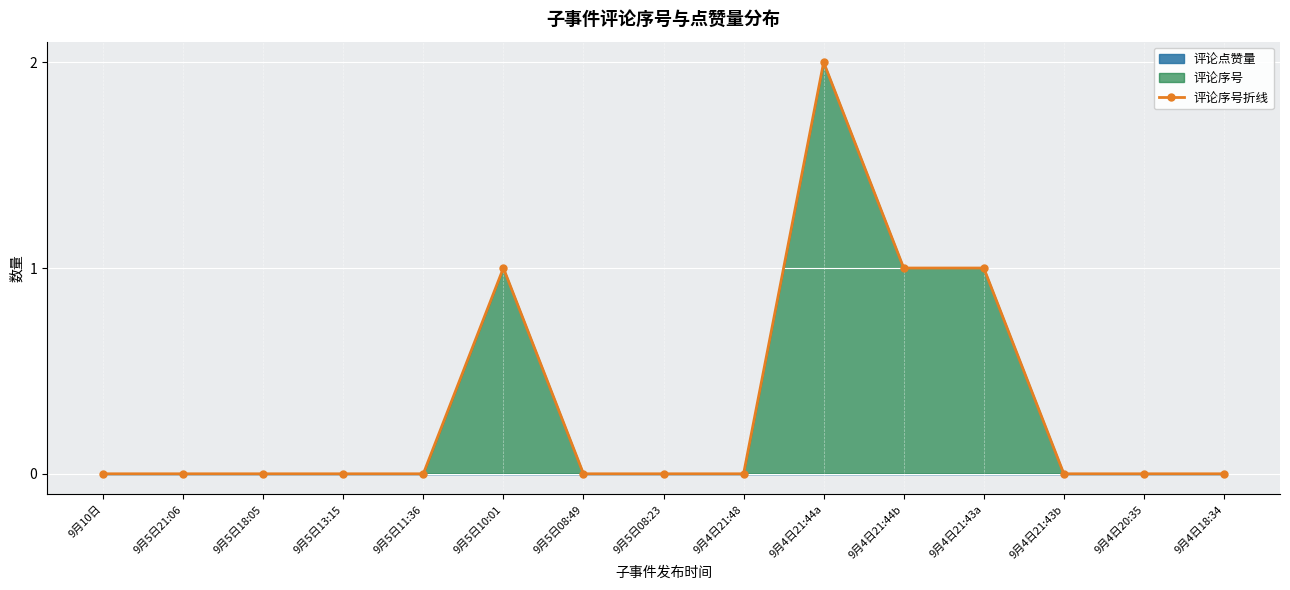

What is the label of the 10th point from the right?

9月5日10:01